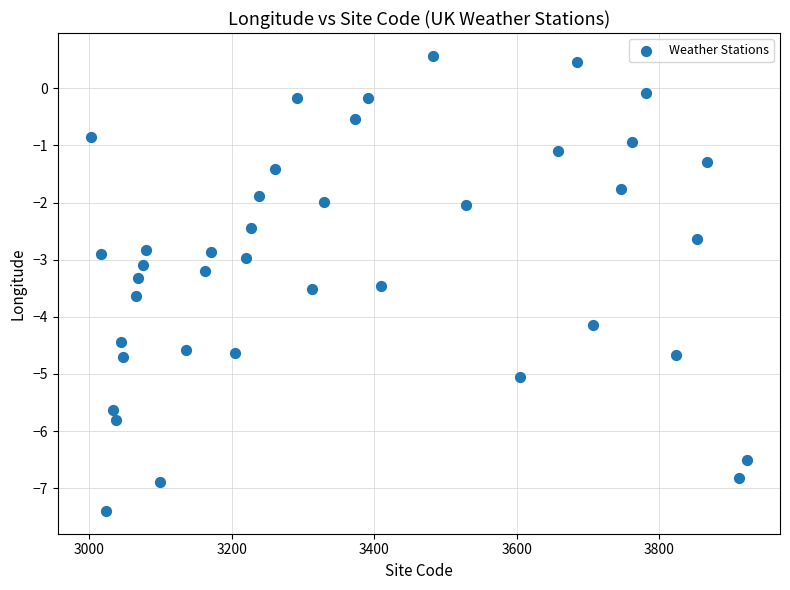

What is the range of X values (max minus min)?

921.0